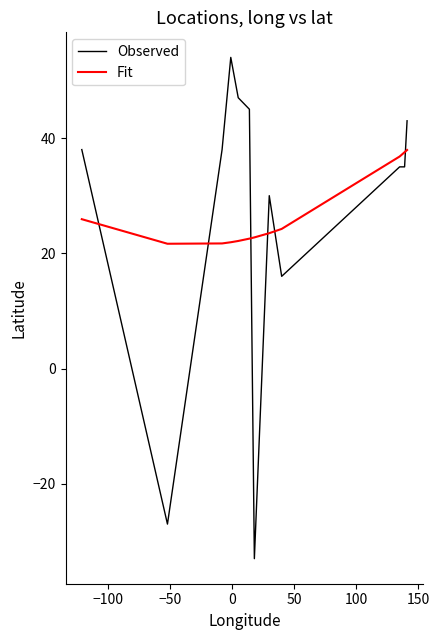

Rank the series by their maximum value, from lowest to highest.

Fit, Observed